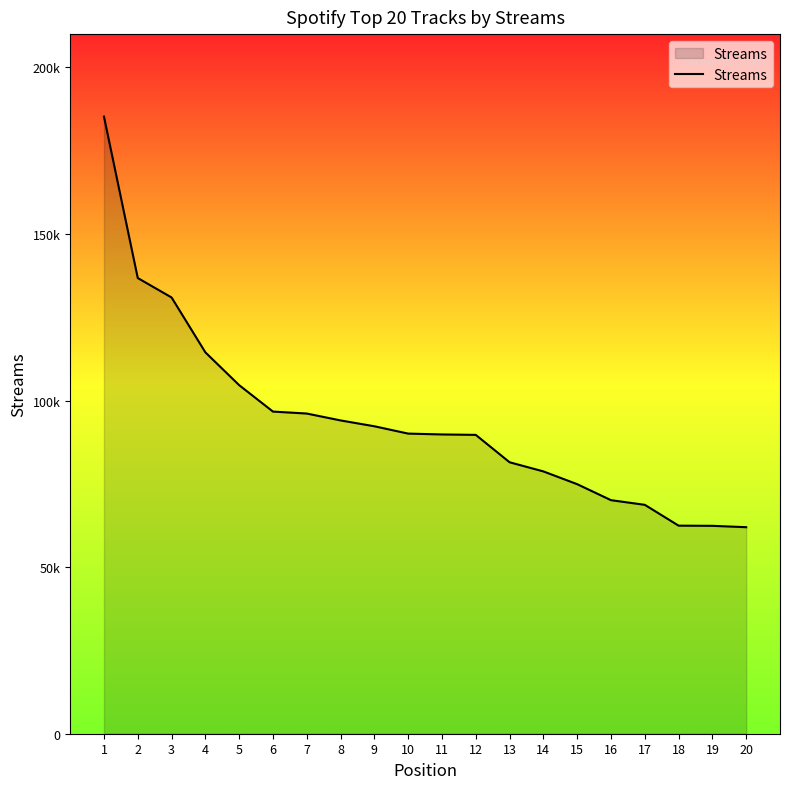

True or false: the data has more than 2 interior local peaks.

False